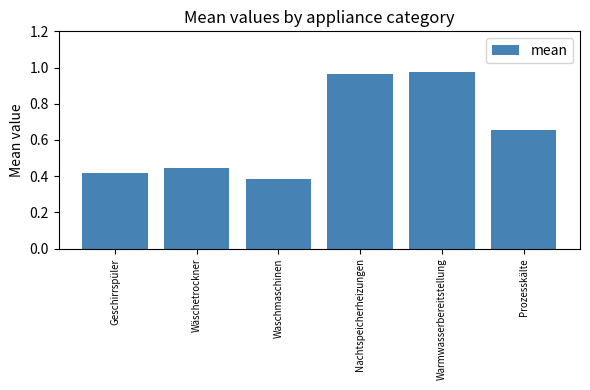

Where is the data nearest to the value 0?

Waschmaschinen